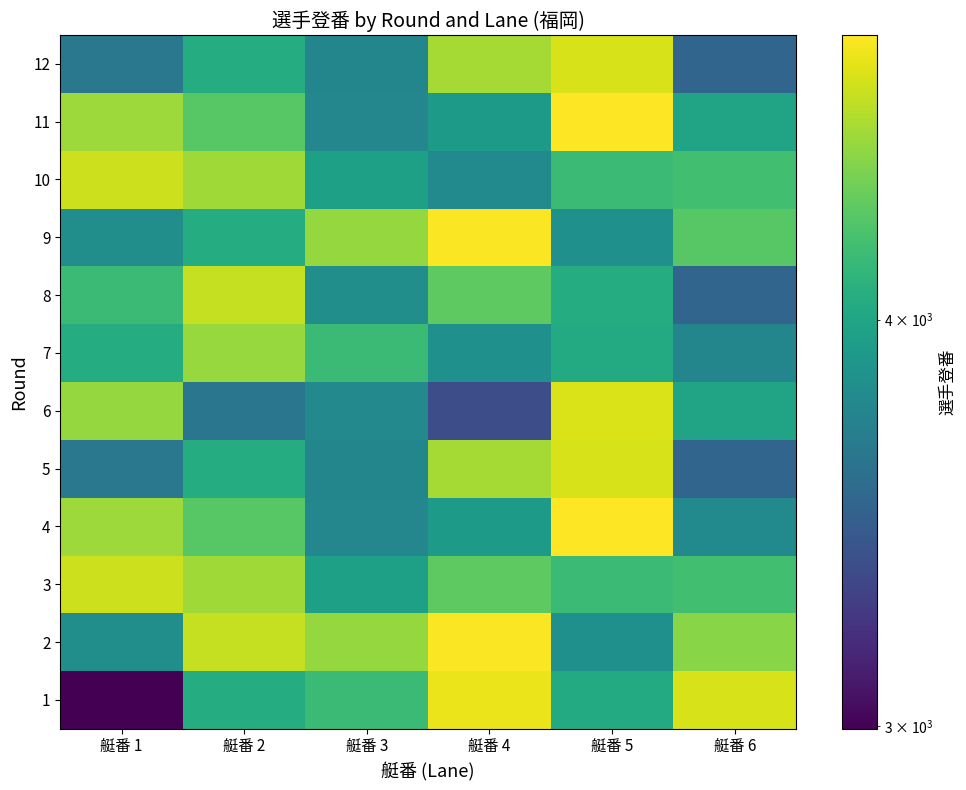

List the series in order of their peak value, highest first.

4, 11, 2, 9, 1, 6, 5, 12, 3, 10, 8, 7